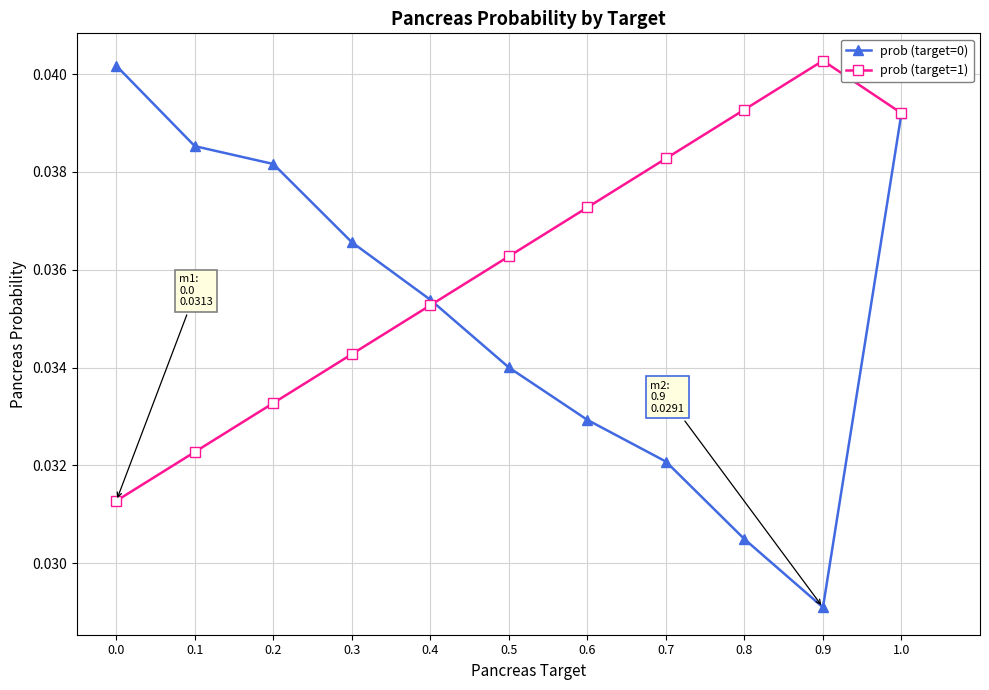

Between 0.2 and 1.0, which series saw the biggest shift?

prob (target=1)